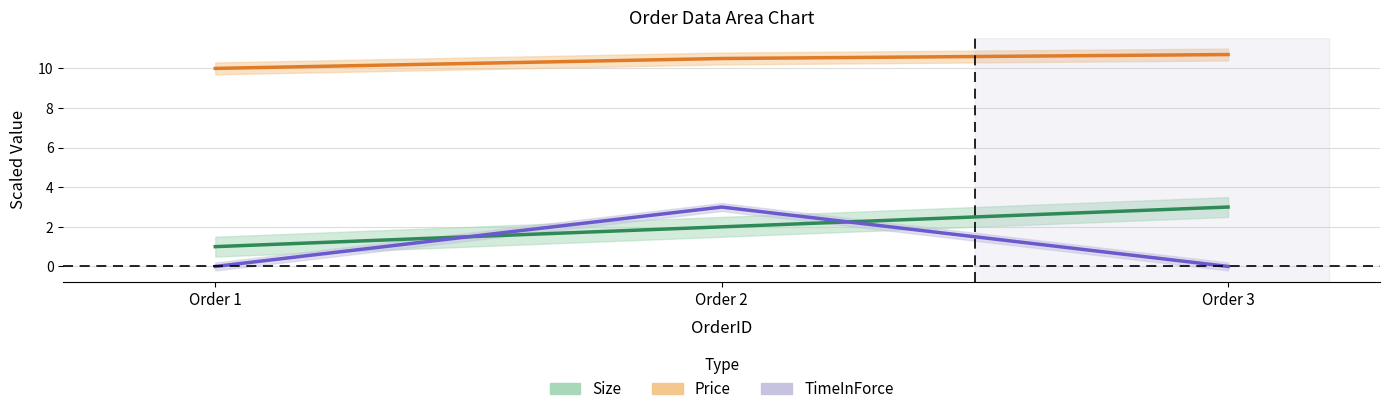

List the series in order of their peak value, highest first.

Price, Size, TimeInForce